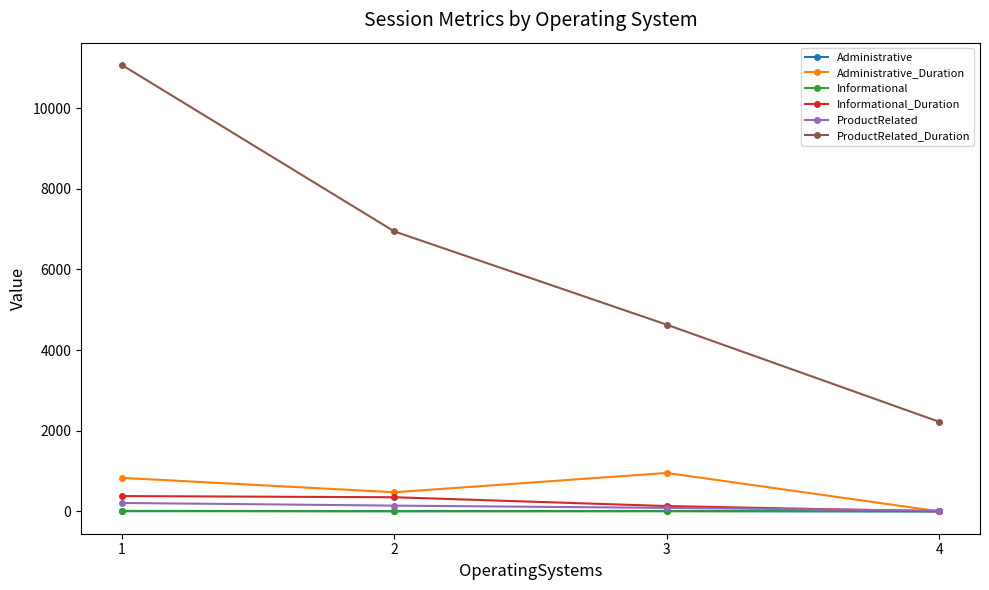

Which series changed the most between 2 and 3?

ProductRelated_Duration